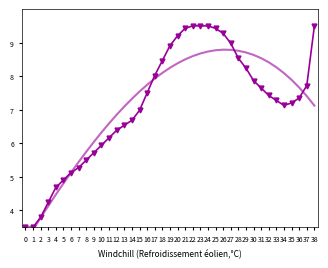

Between 29 and 8, which is larger?

29